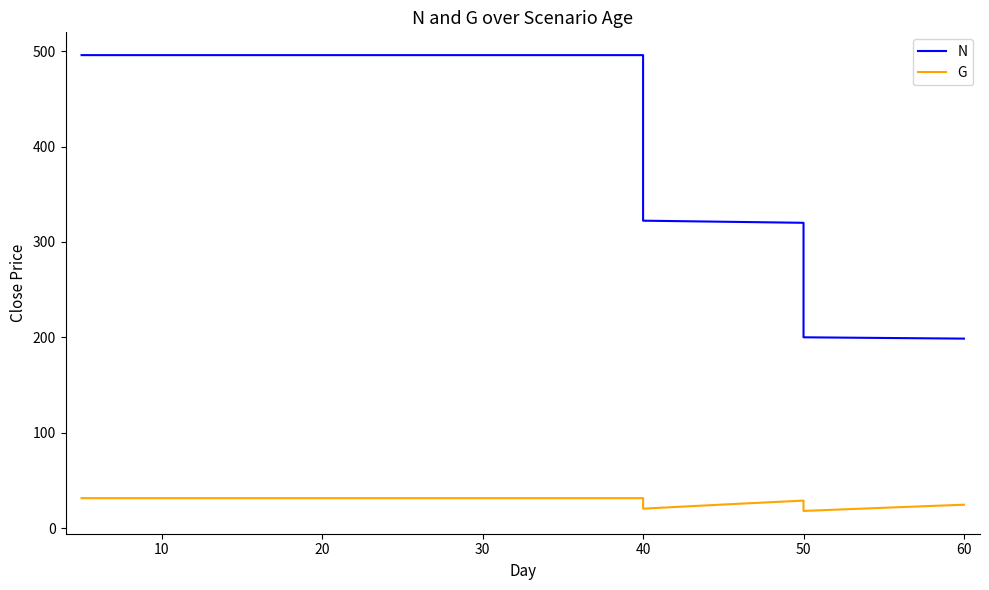

What is the label of the 4th point from the left?

30